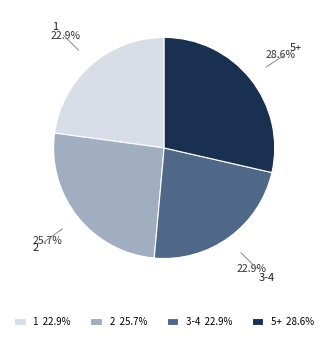

How many slices are in this pie chart?

4